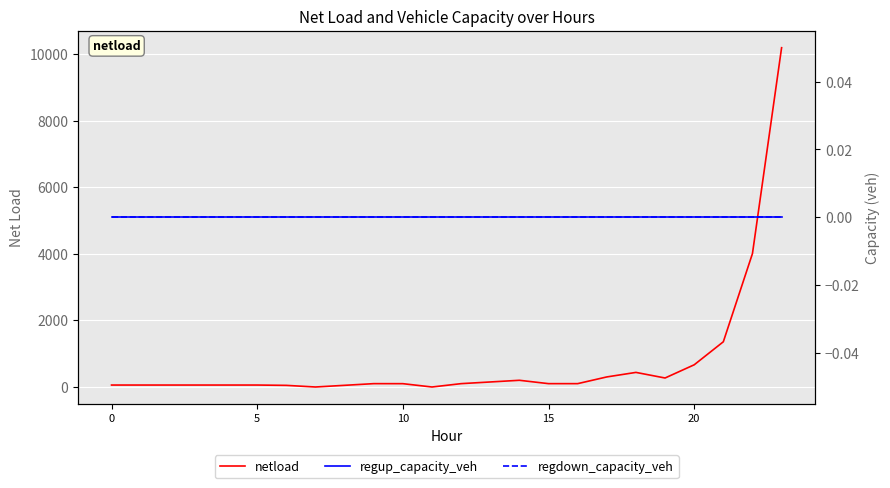

Is it true that netload equals 57.7 at 12?

False